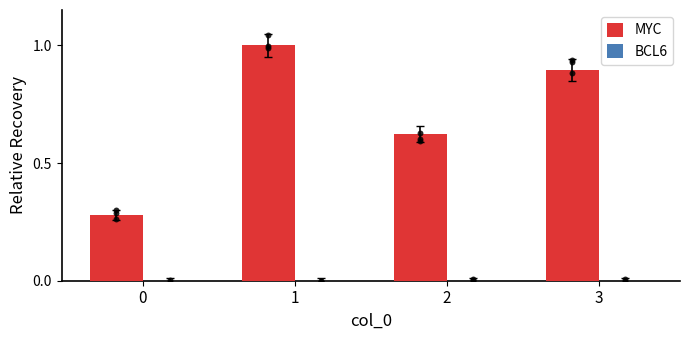

At which category is the sum across all series the highest?

1